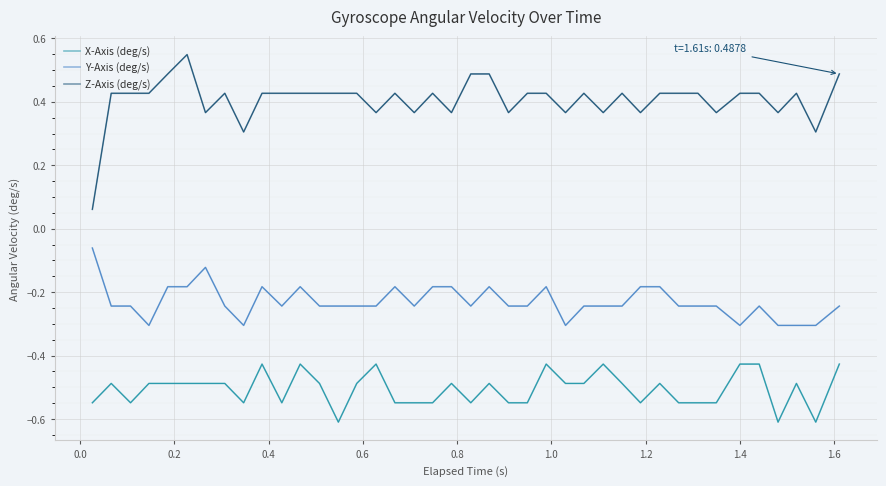

What are all the series names shown in the legend?

X-Axis (deg/s), Y-Axis (deg/s), Z-Axis (deg/s)